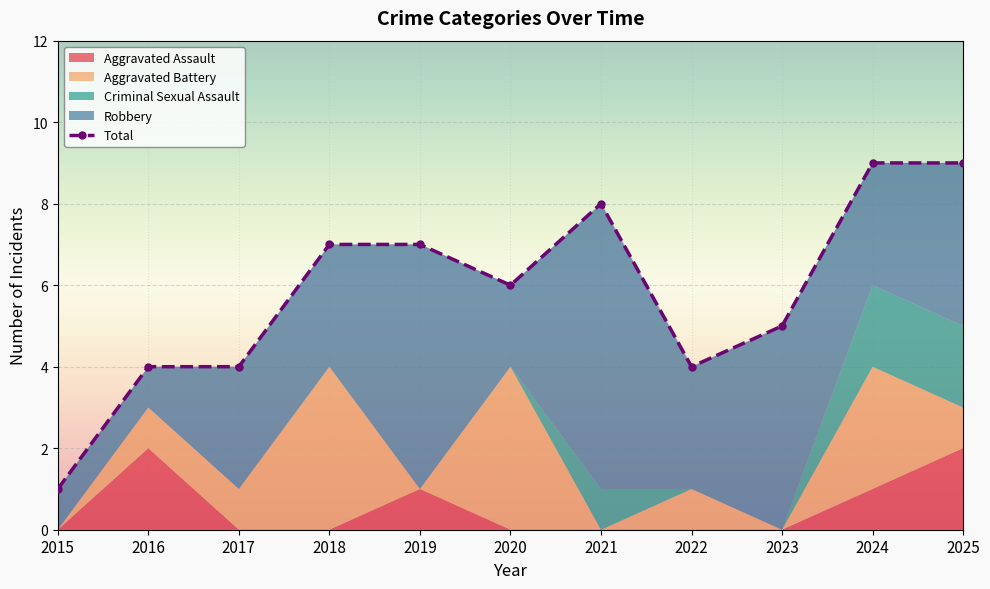

What is the total value across all series at 2019?

14